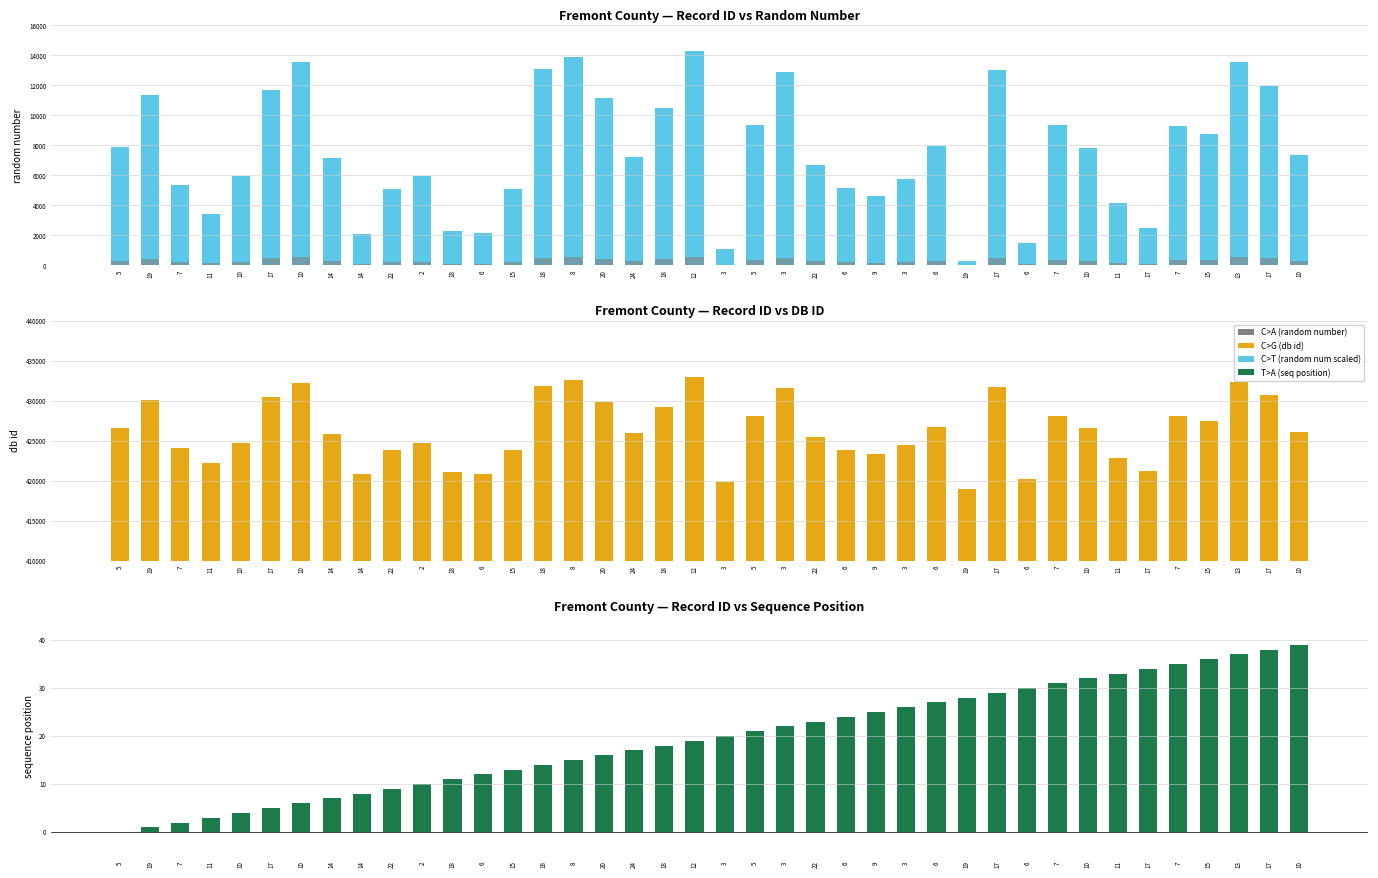

What is the average value of the C>T series?

7553